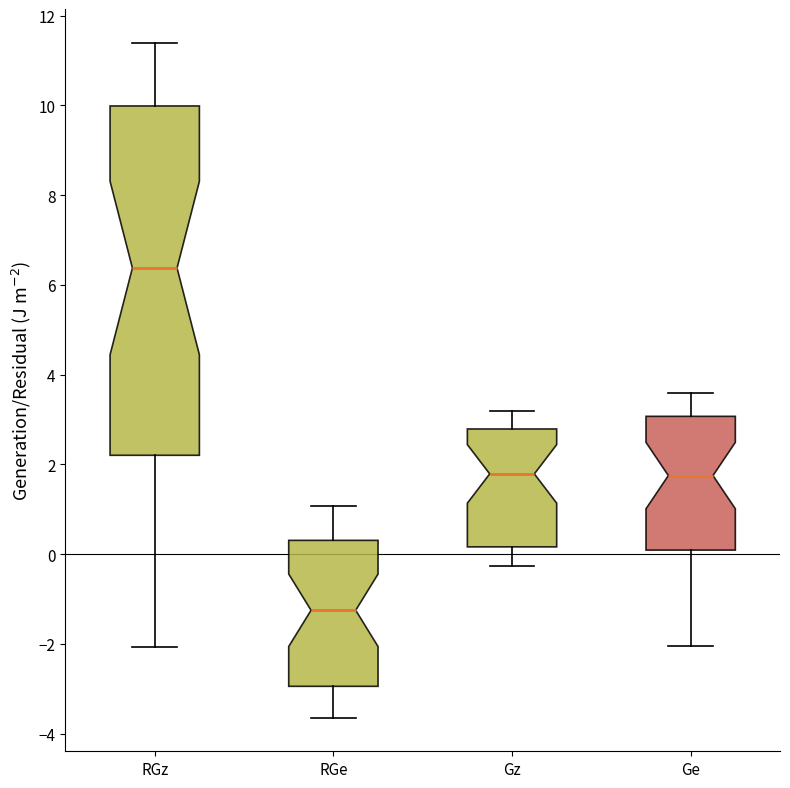

Which box has the lowest median line?

RGe